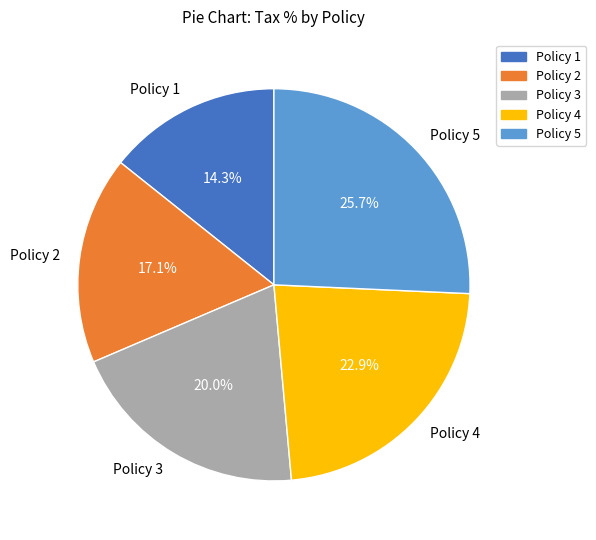

How many slices are in this pie chart?

5